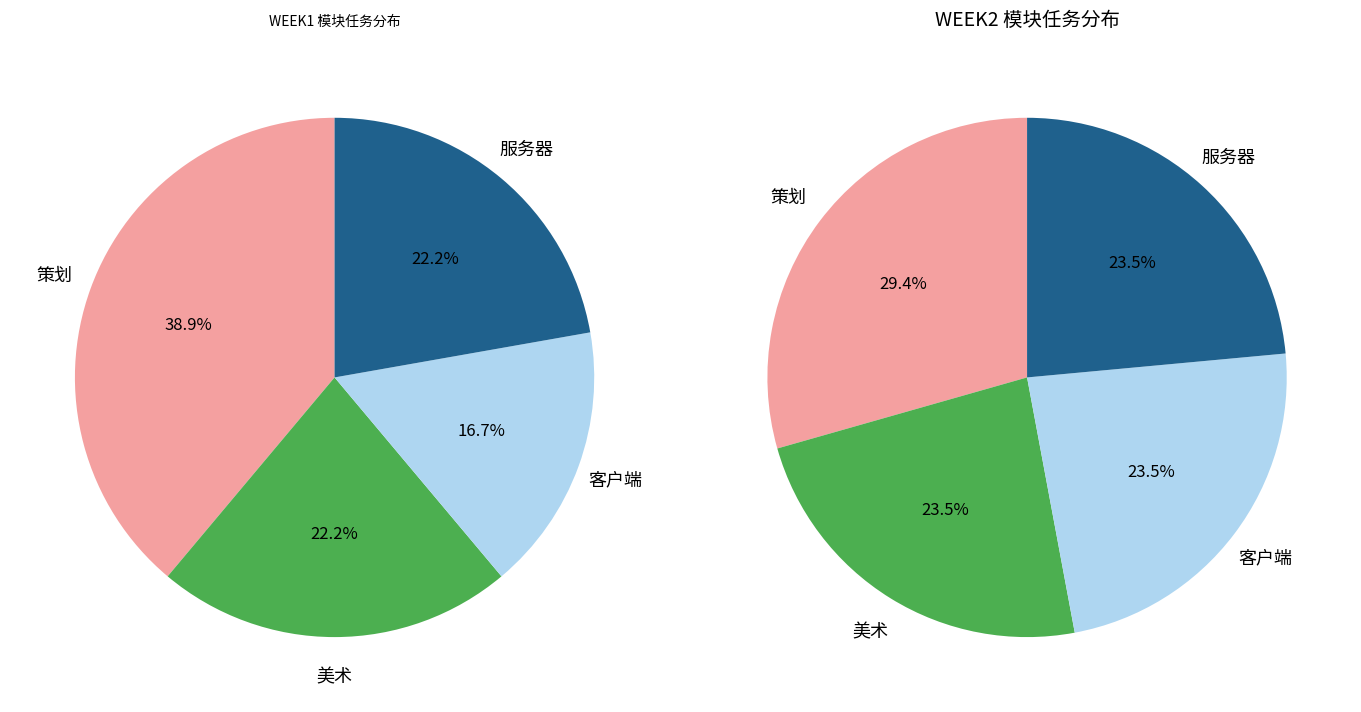

Approximately how many times larger is the value at 美术 compared to 客户端?

1.1